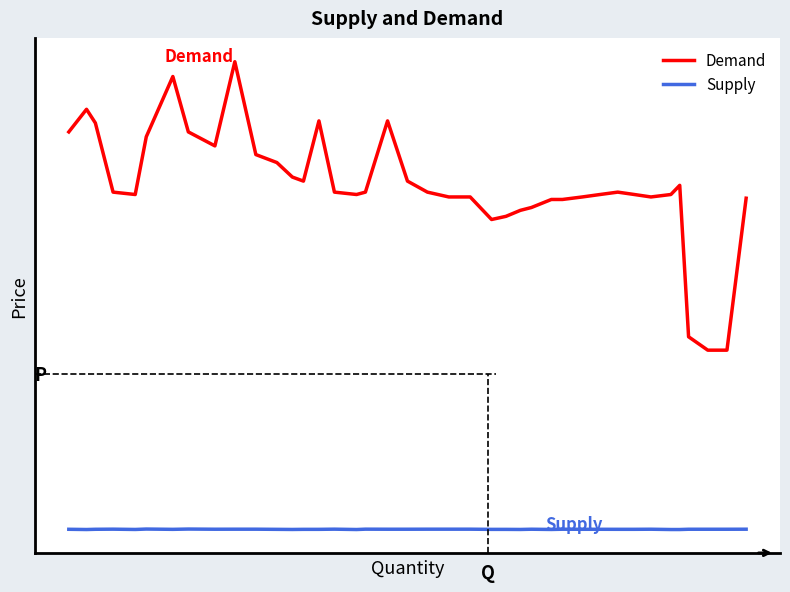

Is this an area chart (filled region under the line)?

No